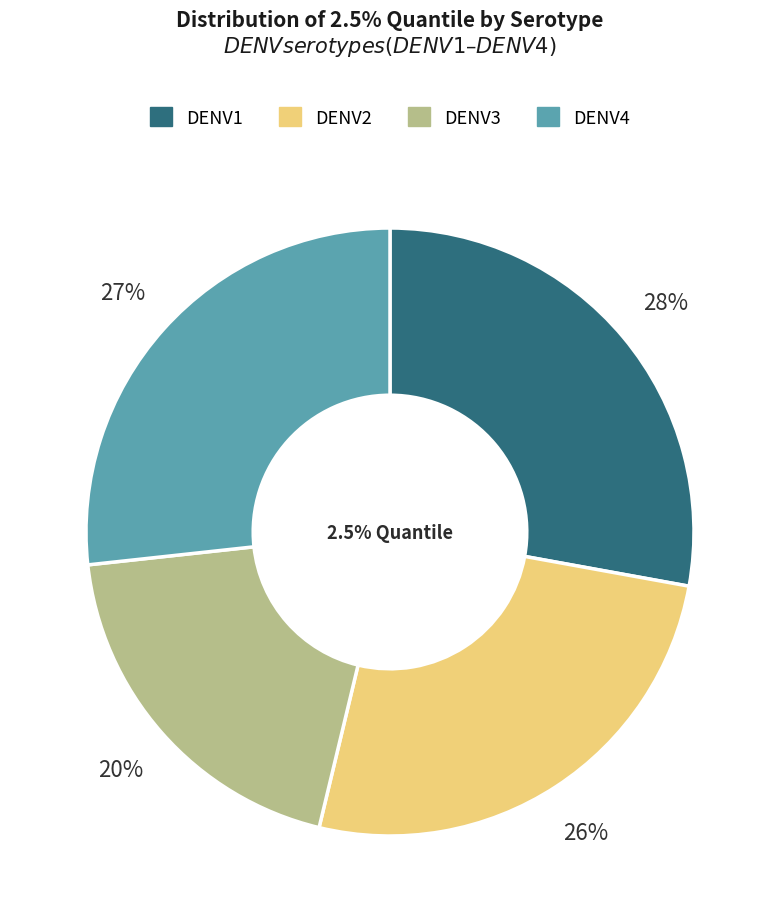

Which category has the smallest portion of the pie?

DENV3